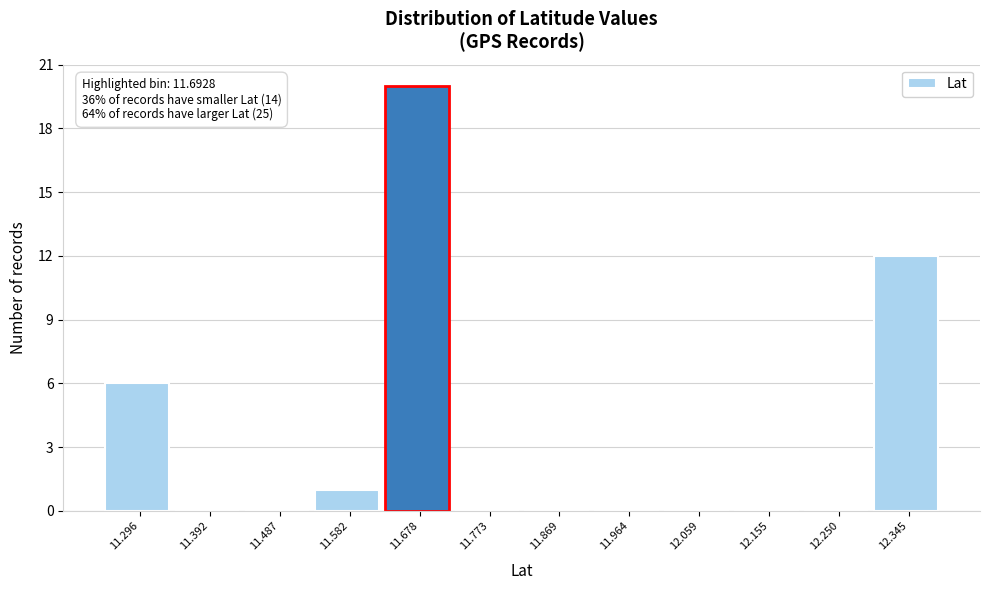

Reading left to right, what are all the values shown in this chart?

11.296=6	11.392=0	11.487=0	11.582=1	11.678=20	11.773=0	11.869=0	11.964=0	12.059=0	12.155=0	12.250=0	12.345=12